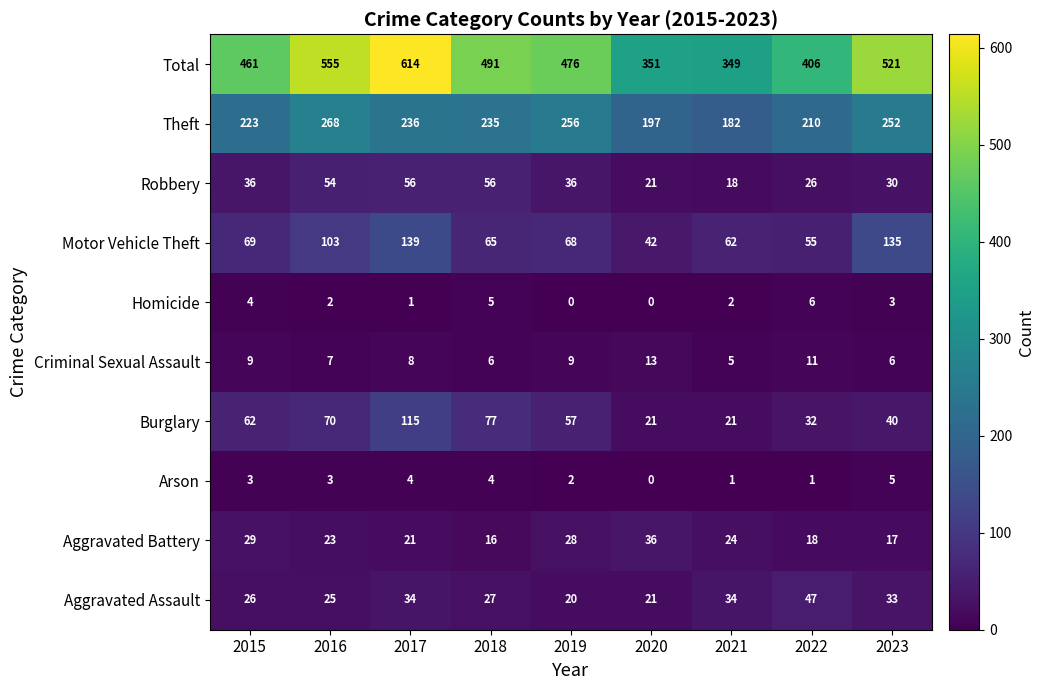

How many values in the Aggravated Assault series are below 27?

4